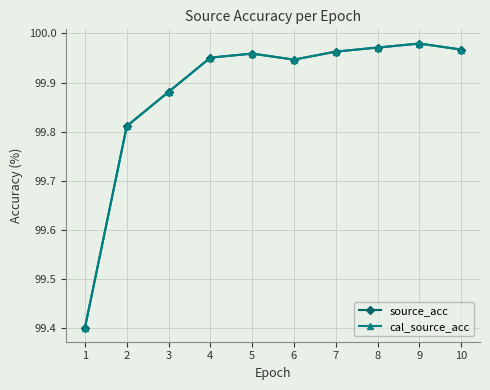

Which has a higher value, 8 or 9?

9